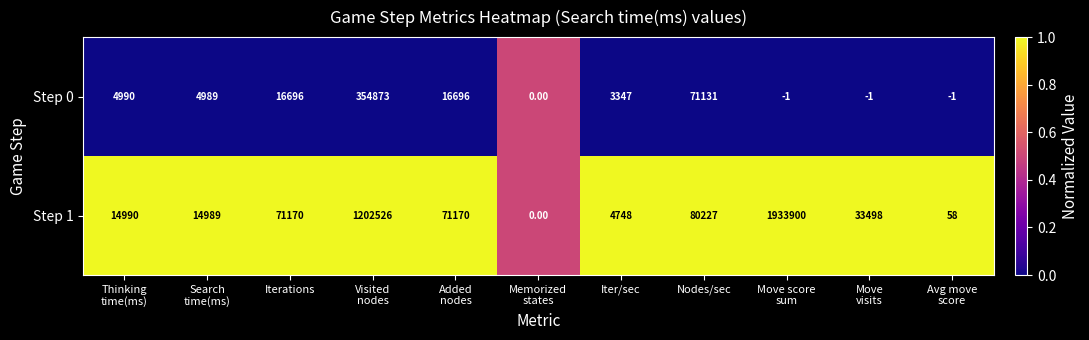

Which series has the largest range (max minus min)?

Step 1